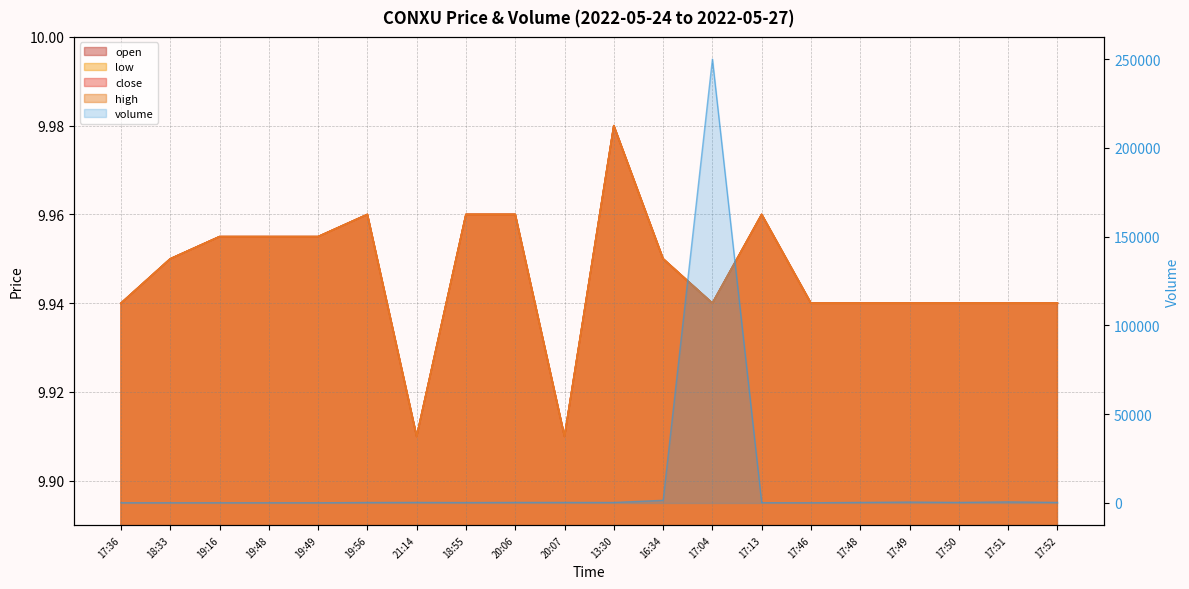

List the labels in order of close value, smallest first.

21:14, 20:07, 17:36, 17:04, 17:46, 17:48, 17:49, 17:50, 17:51, 17:52, 18:33, 16:34, 19:16, 19:48, 19:49, 19:56, 18:55, 20:06, 17:13, 13:30